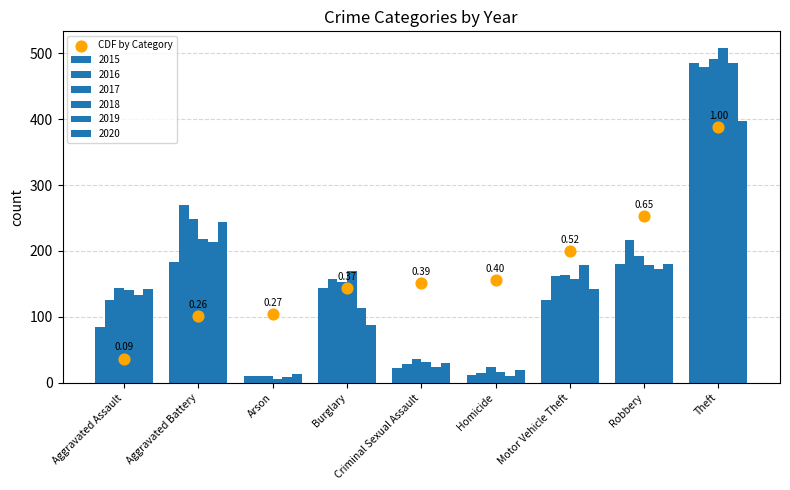

Between Criminal Sexual Assault and Aggravated Assault, which is larger?

Criminal Sexual Assault